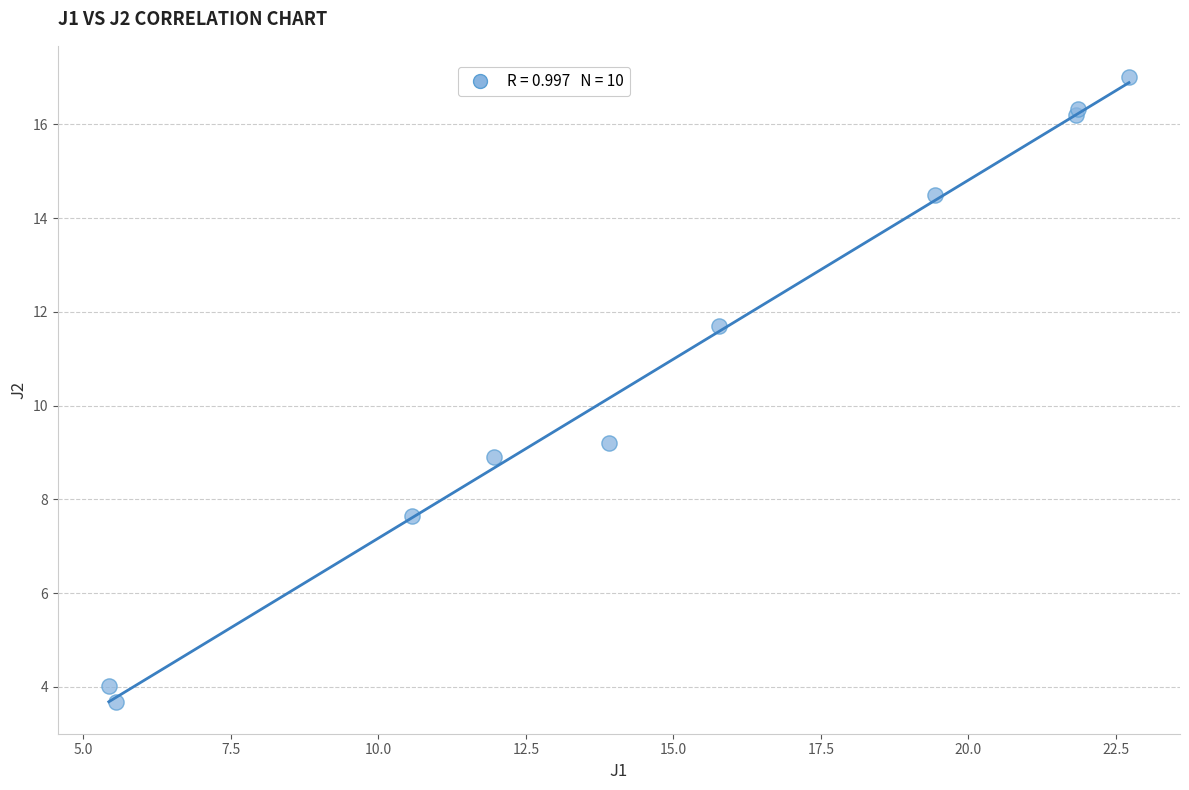

What Y value in the scatter plot is closest to 10?

9.2